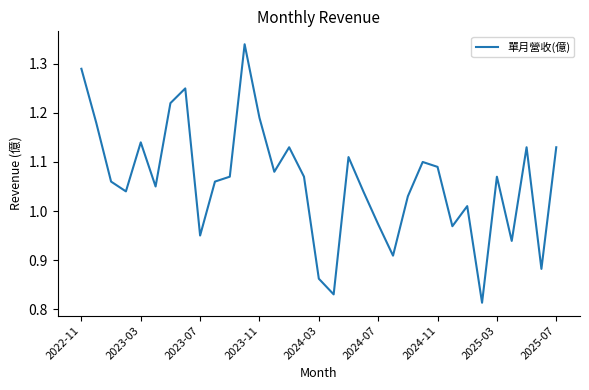

What is the difference between the maximum and minimum values?

0.5